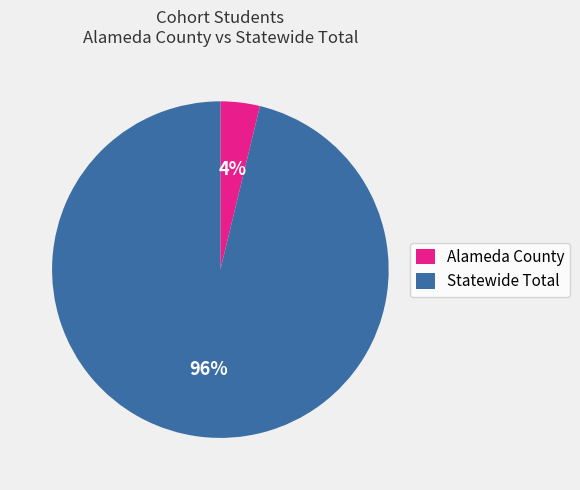

What is the smallest slice in the pie chart?

Alameda County